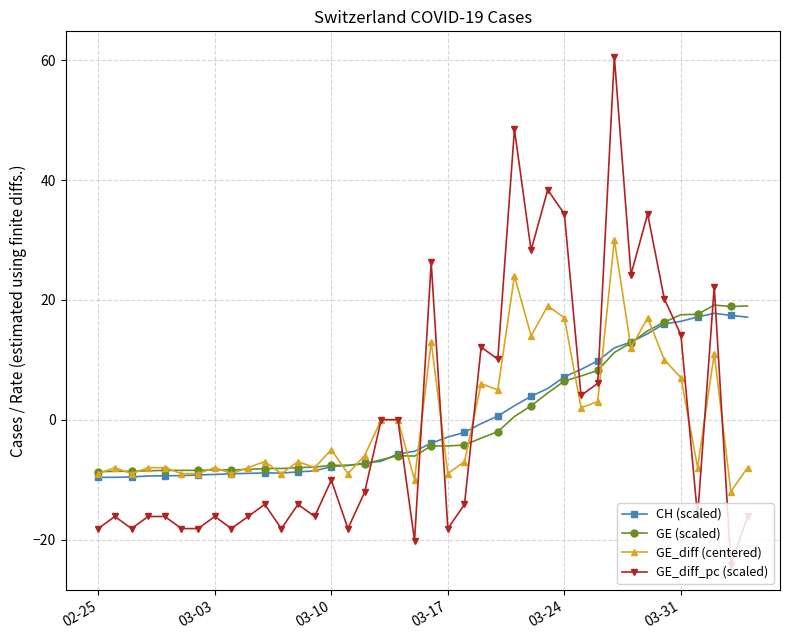

True or false: GE (scaled) has more than 0 points higher than both neighbors.

True